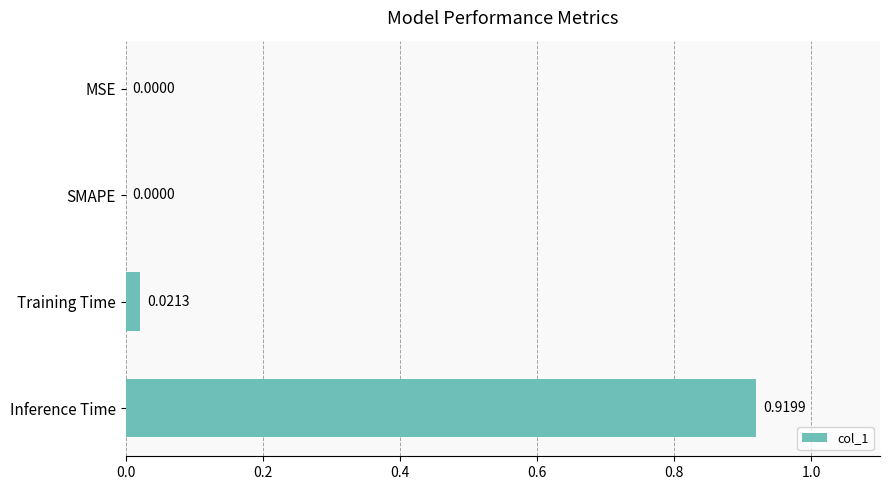

What is the change in value from MSE to Inference Time?

+0.9